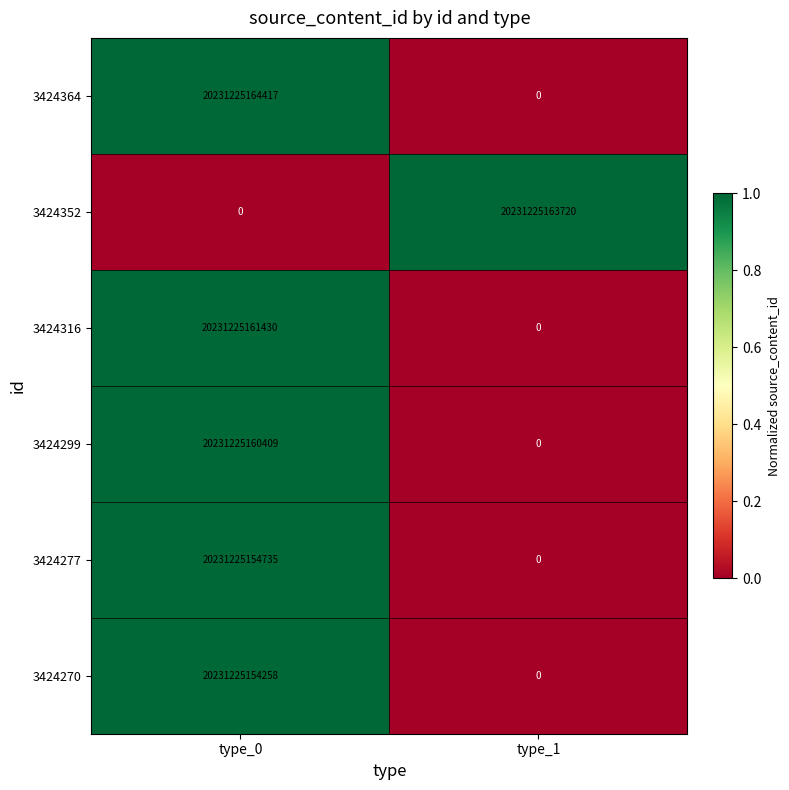

Count the number of data series in this chart.

6